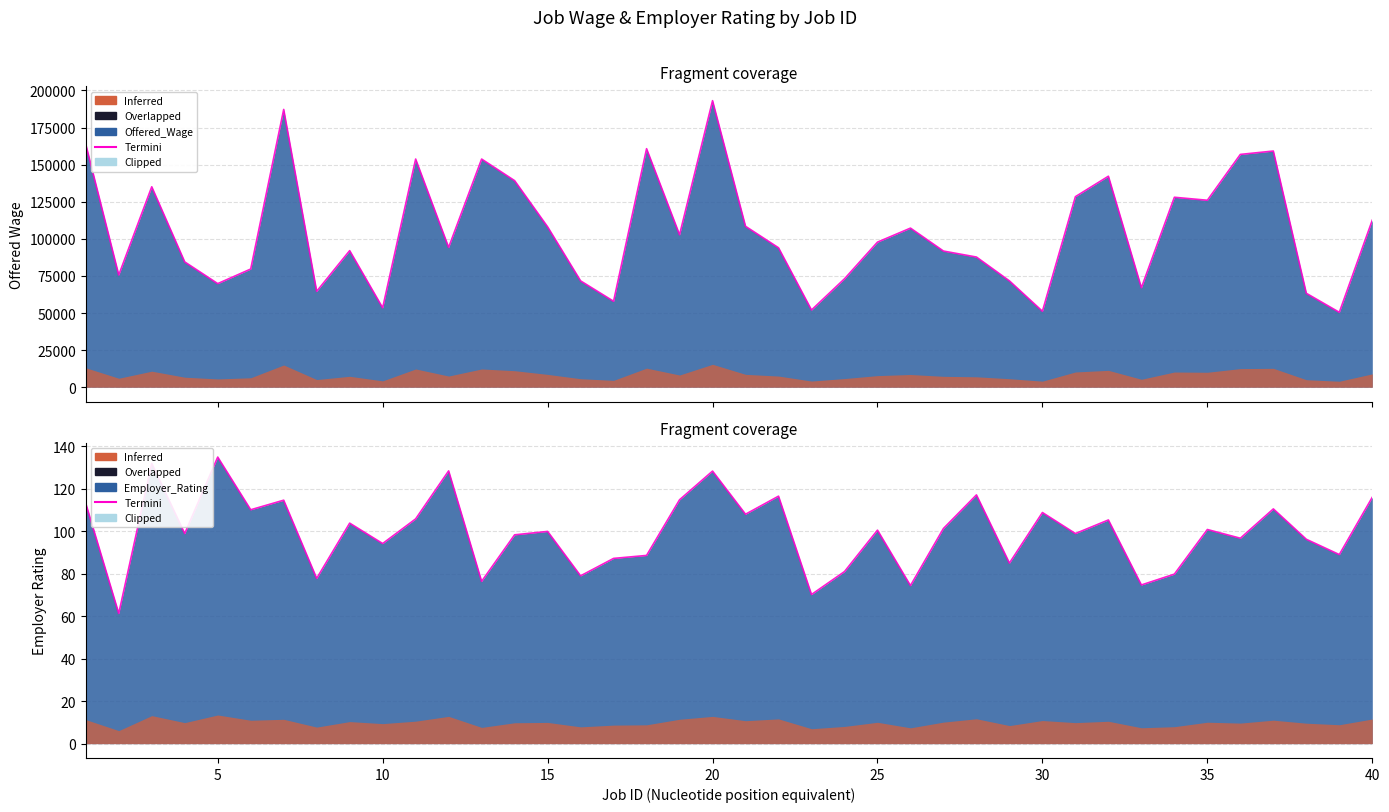

What is the difference between the maximum and second lowest values?

64.7